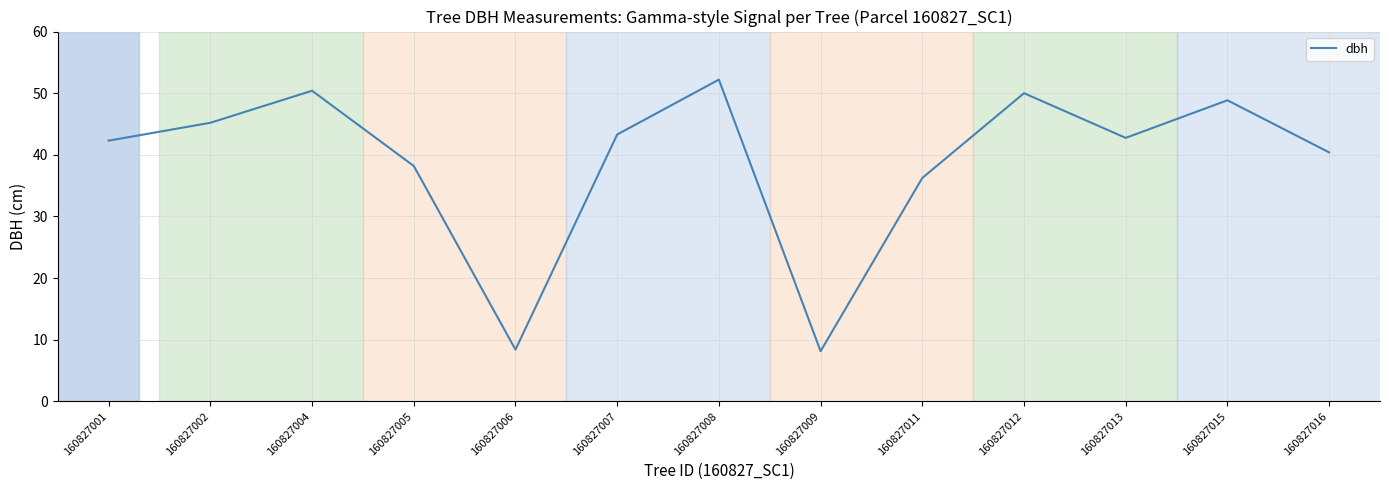

Does the chart have visible grid lines?

Yes